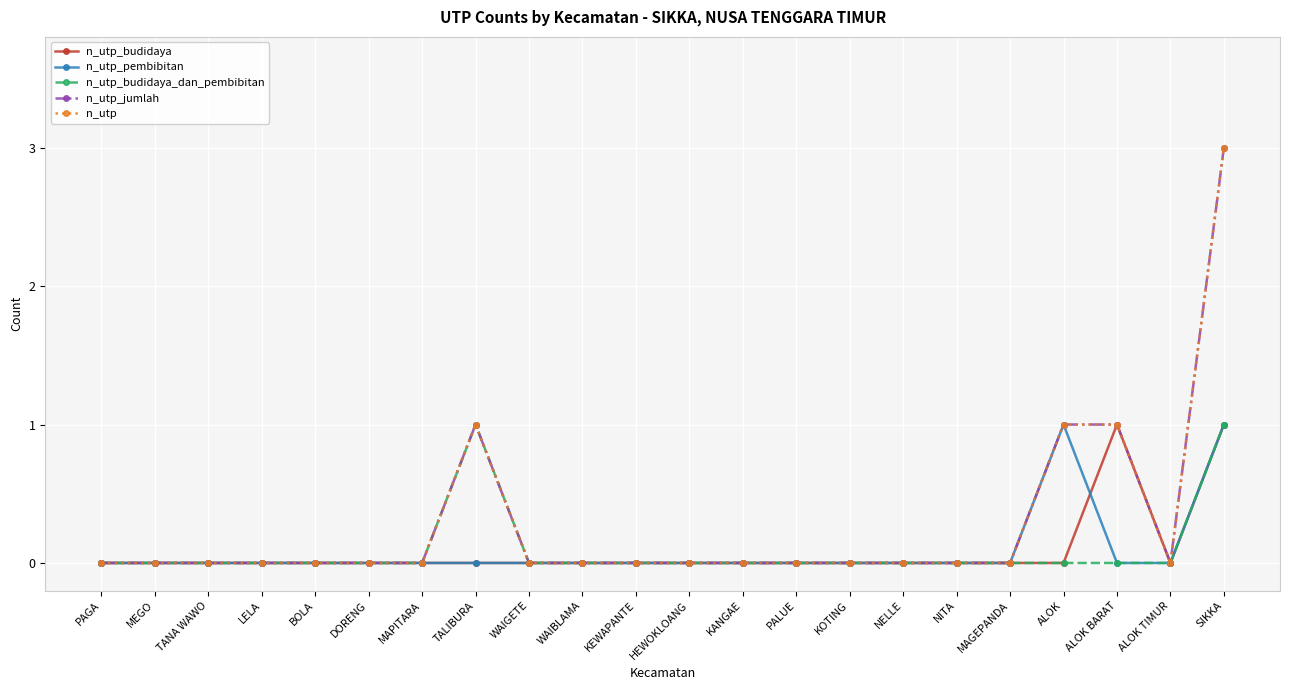

True or false: n_utp_pembibitan has more than 1 interior local peaks.

False